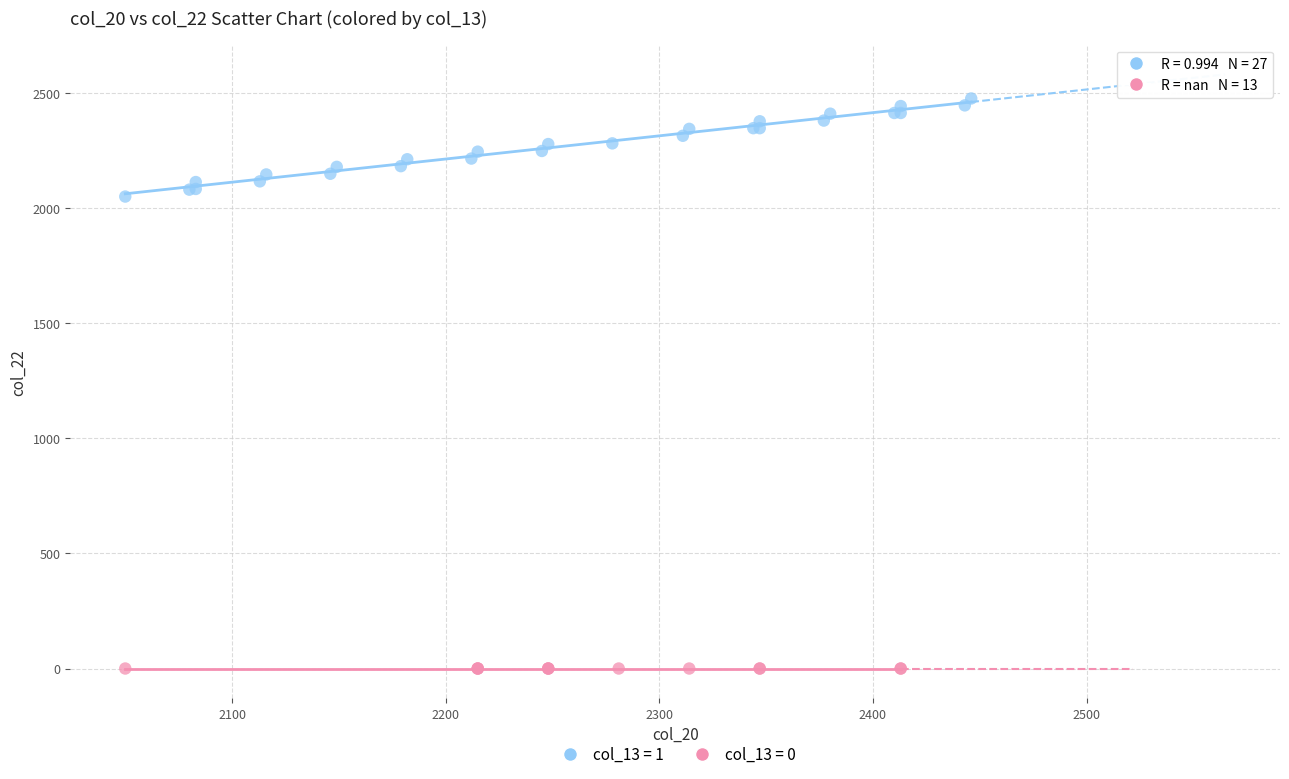

Which series contains the highest Y value?

col_13 = 1